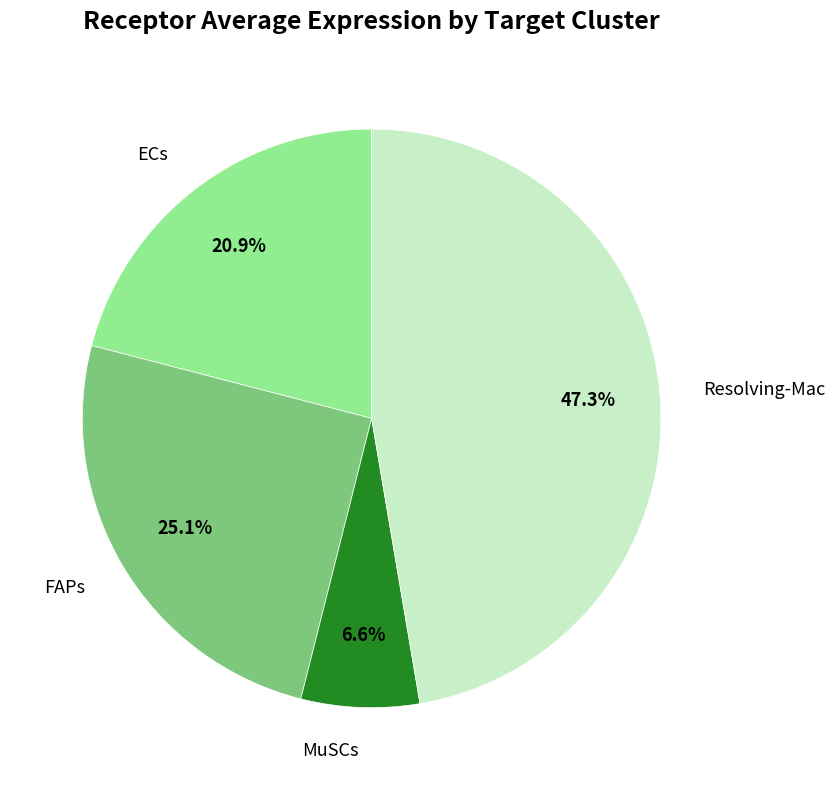

Approximately how many times larger is the value at Resolving-Mac compared to FAPs?

1.9